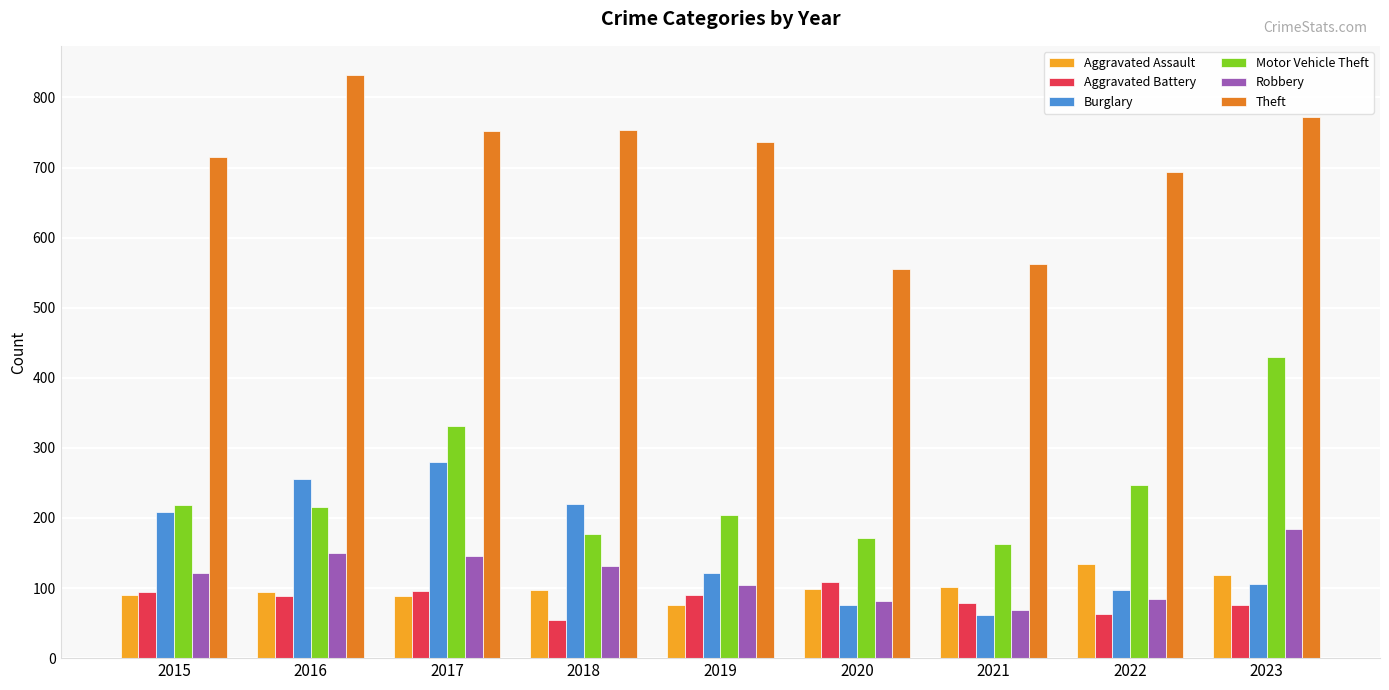

Which series has the largest range (max minus min)?

Theft